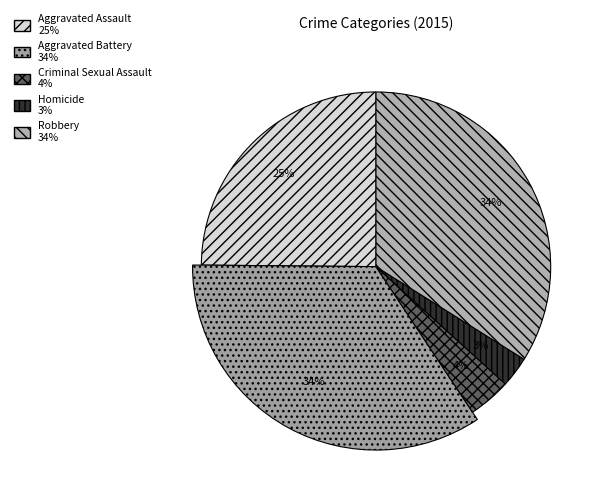

What percentage is the Aggravated Battery slice, to the nearest percent?

34%